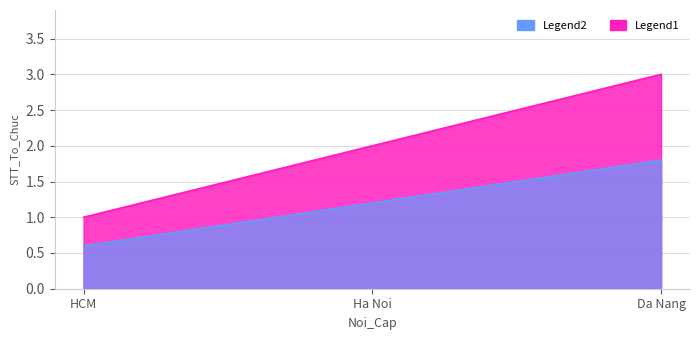

What is the change in value from HCM to Ha Noi?

+1